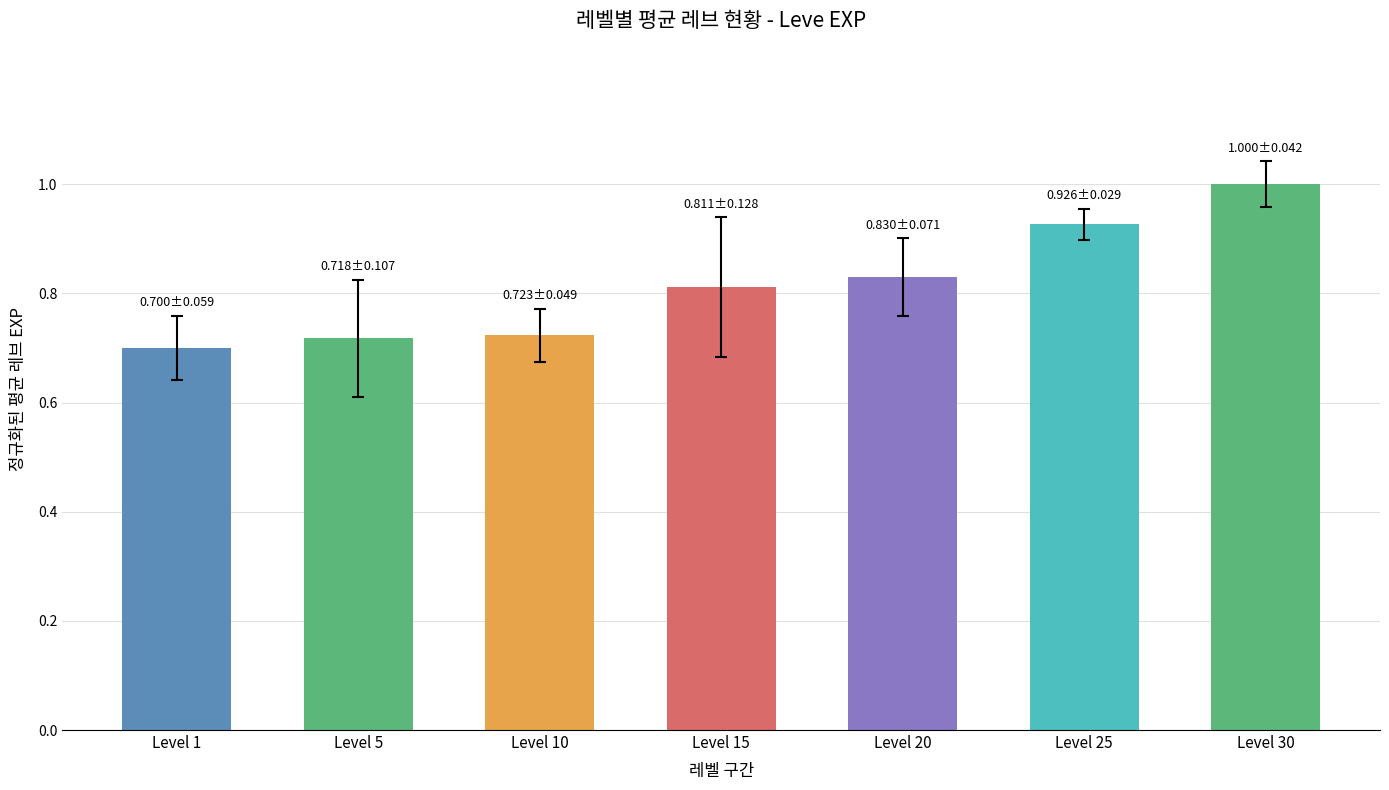

What is the change in value from Level 5 to Level 30?

+0.3